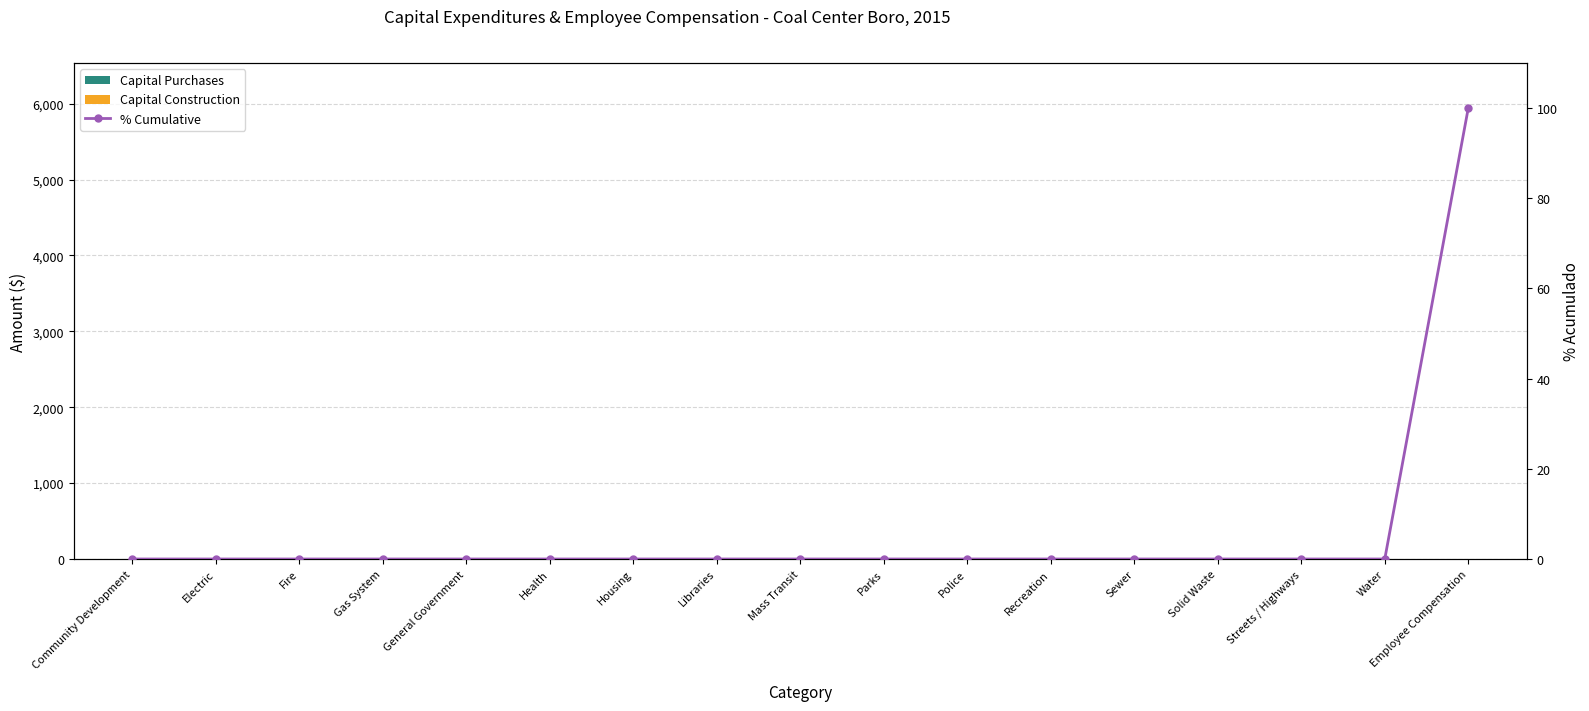

What is the label of the 15th bar from the left?

Streets / Highways